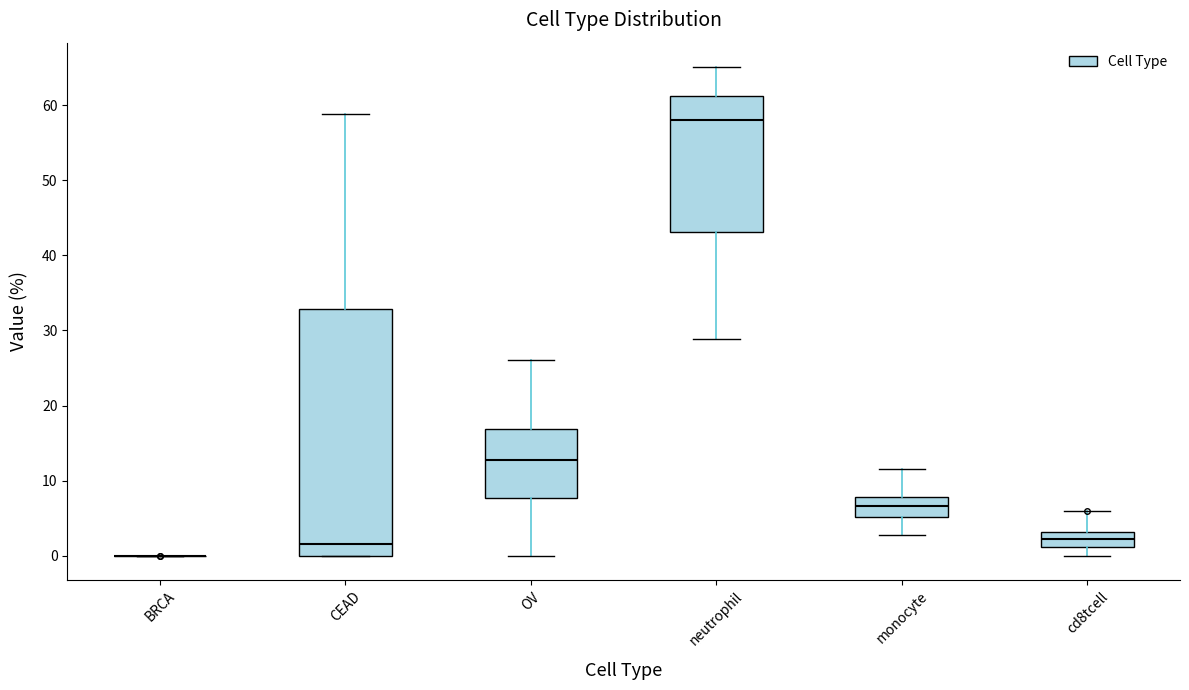

Where does the median line of the box for monocyte sit on the y-axis? The values are not printed on the chart, so give them approximately, as read against the axis.

7